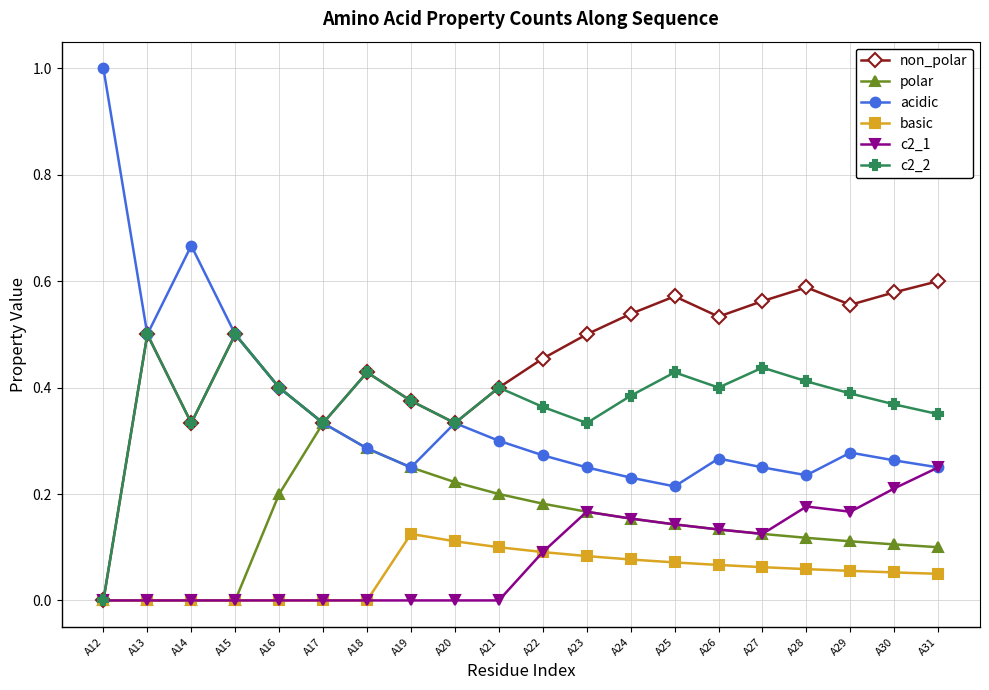

Which series has the largest range (max minus min)?

acidic